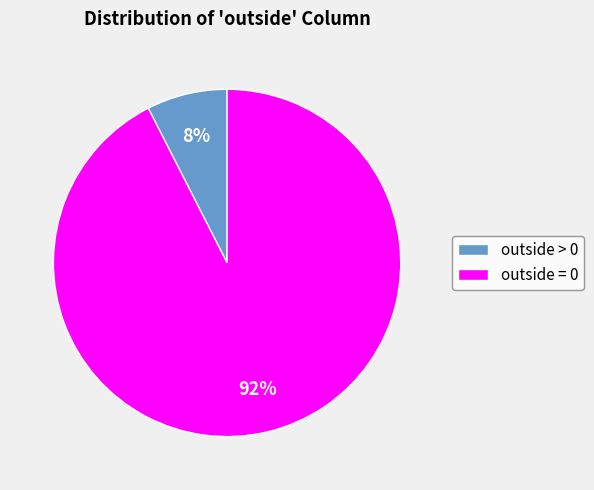

Is it true that outside > 0 is 7% of the pie?

True